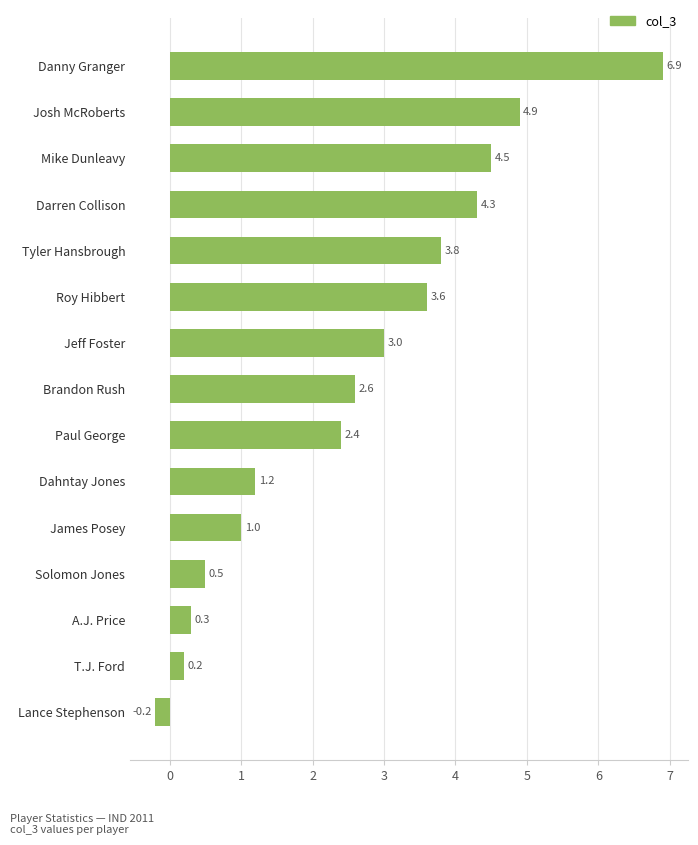

How many series are shown in this chart?

1